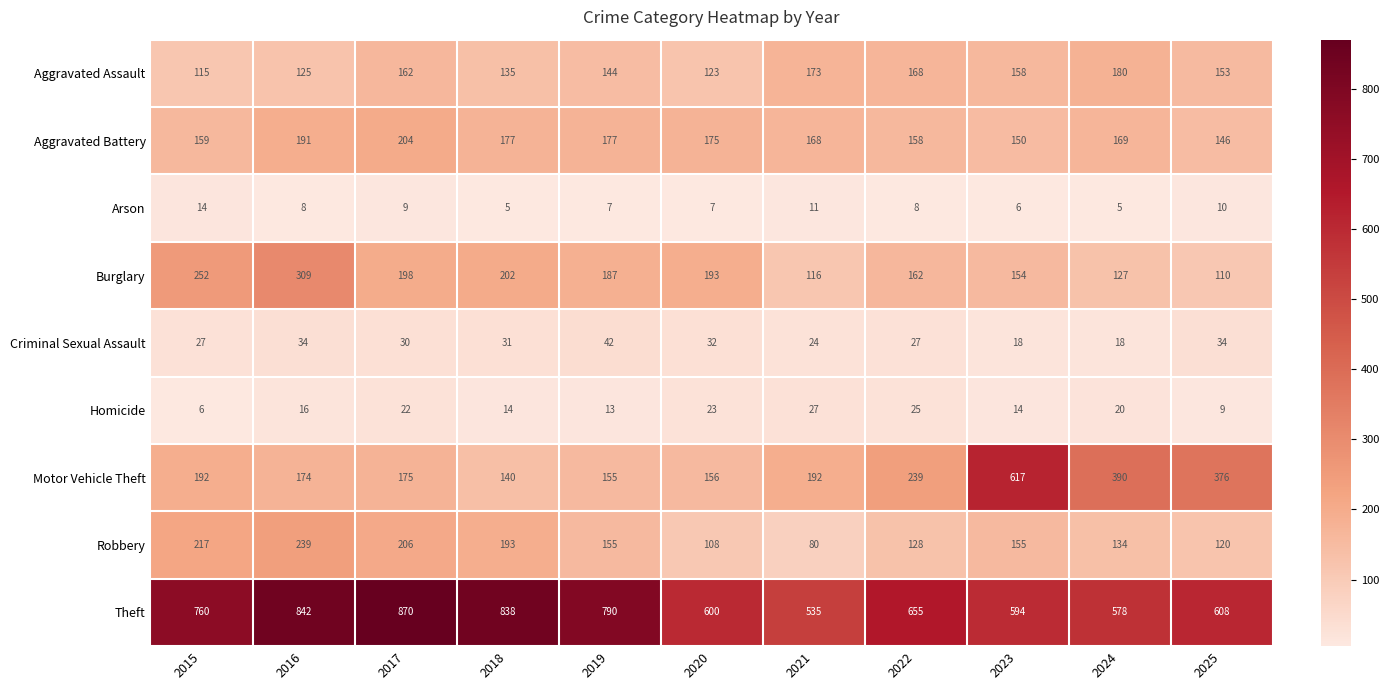

Where is Arson nearest to the value 9?

2017